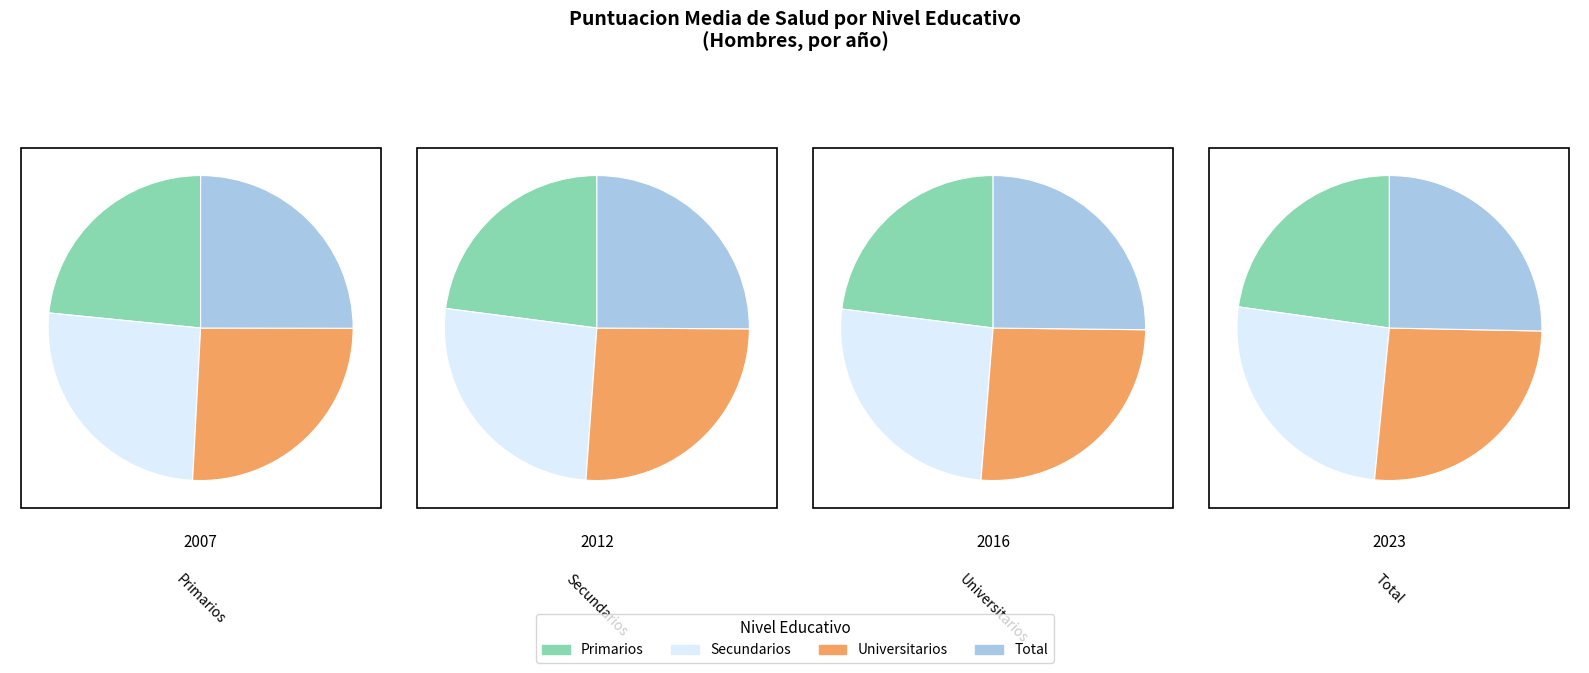

What is the difference between the highest and lowest values at Universitarios?

1.2